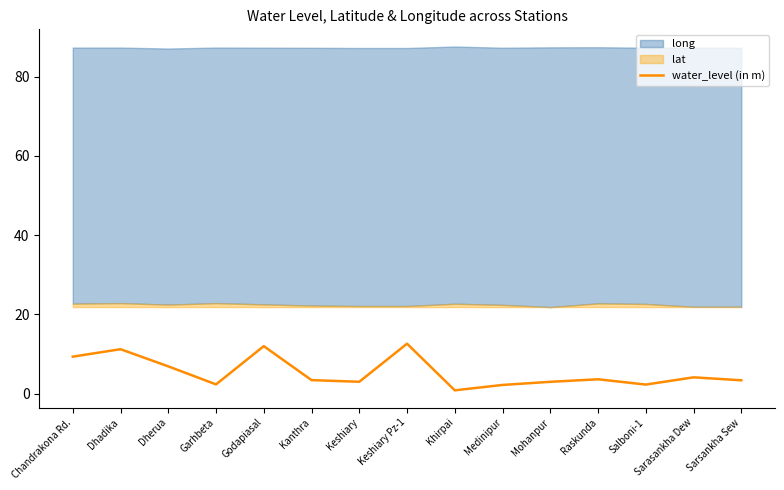

Where is the data nearest to the value 6?

Dherua